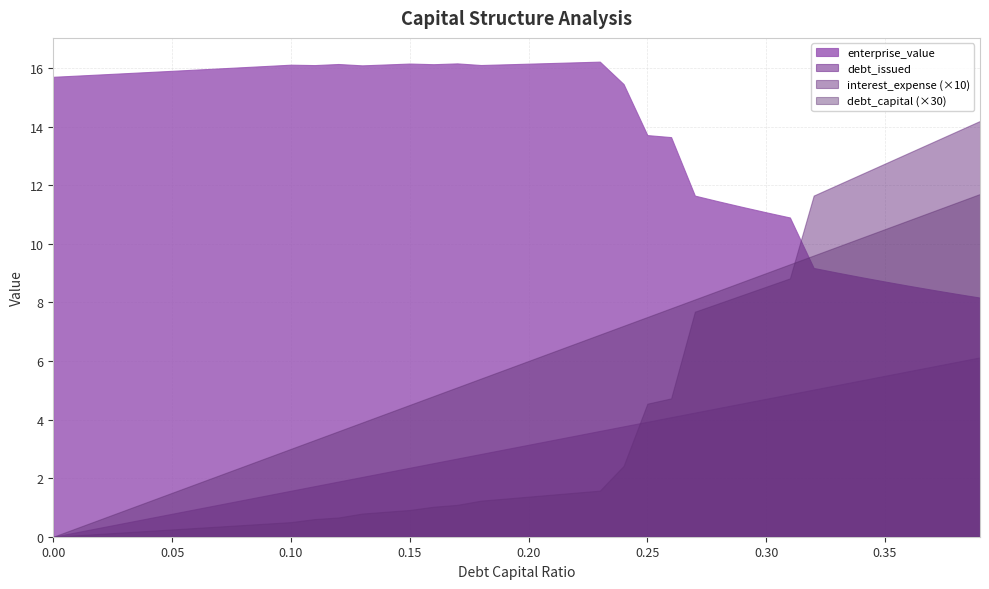

True or false: enterprise_value has a value of 9.2 at 0.32.

True